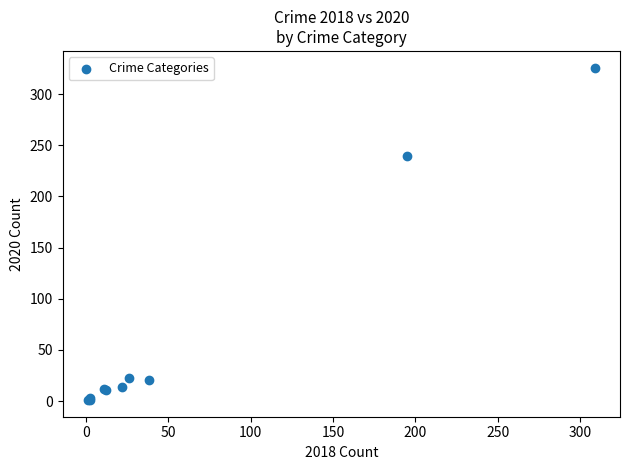

What Y value in the scatter plot is closest to 163?

240